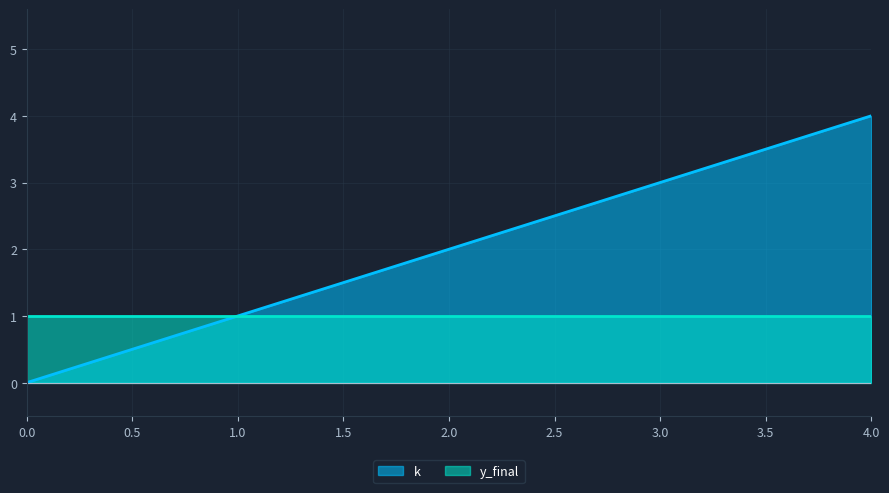

How many data points are above 2?

2